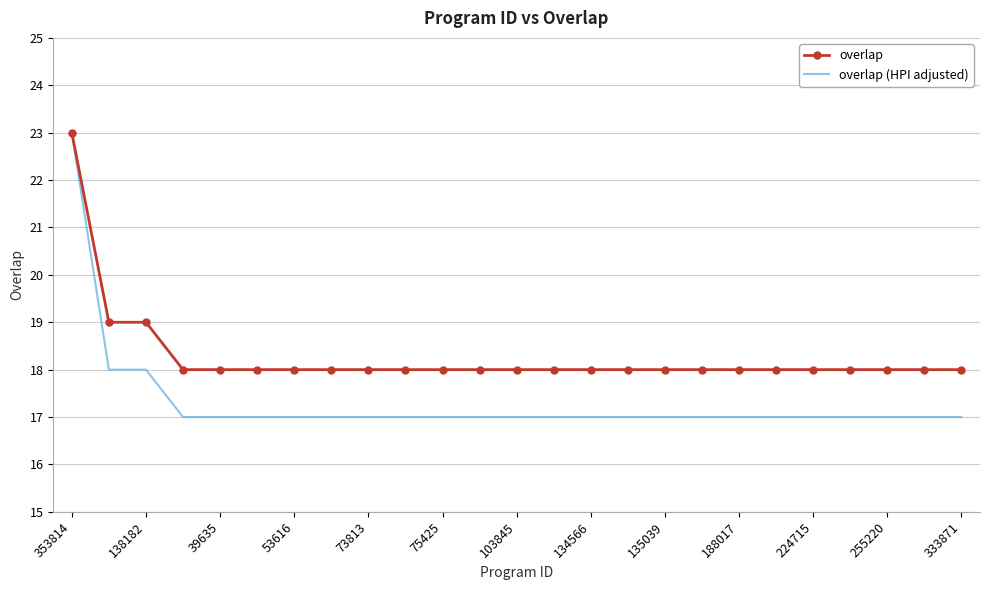

What is the maximum value shown in the chart?

23